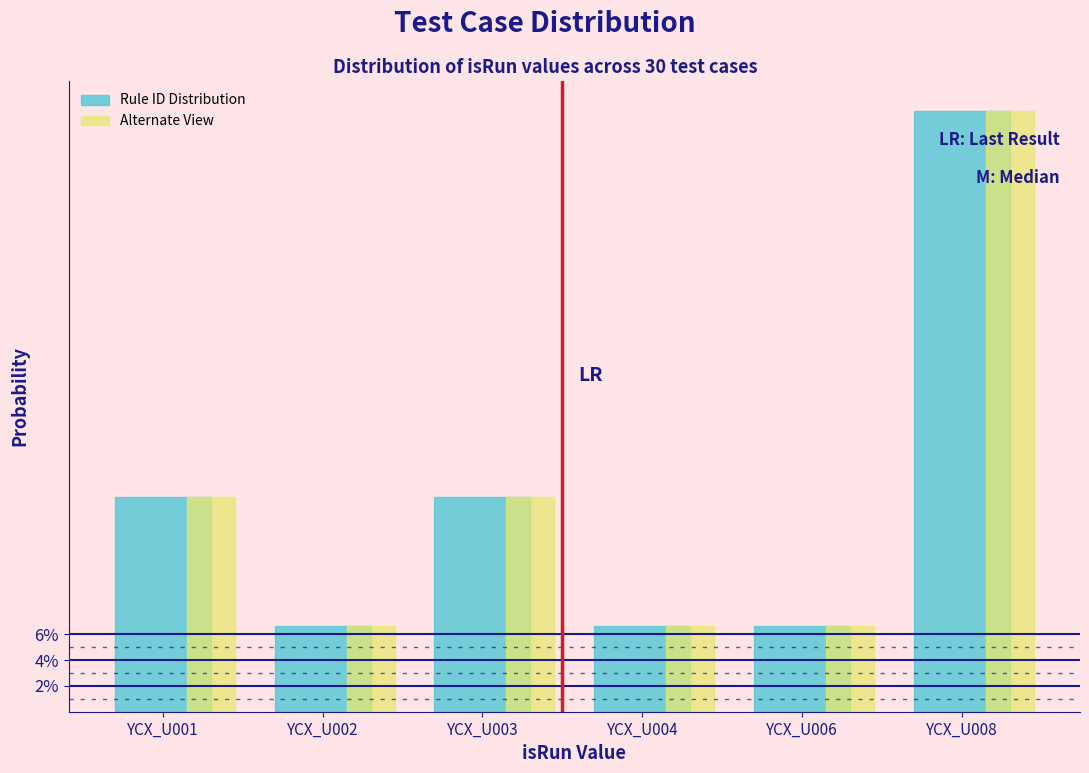

Are the bars grouped side by side (vs. stacked)?

Yes